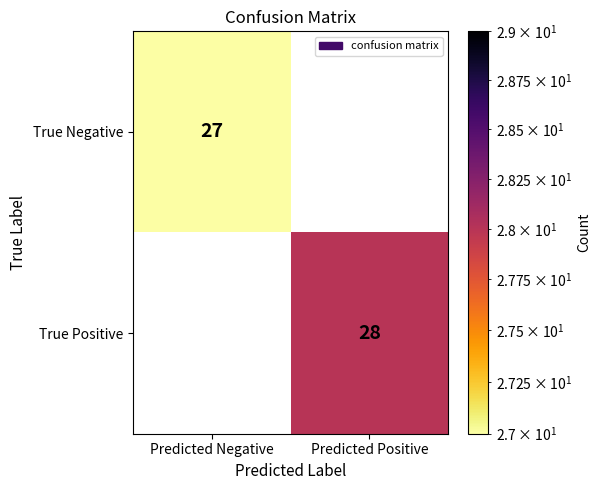

List the series in order of their peak value, highest first.

True Positive, True Negative